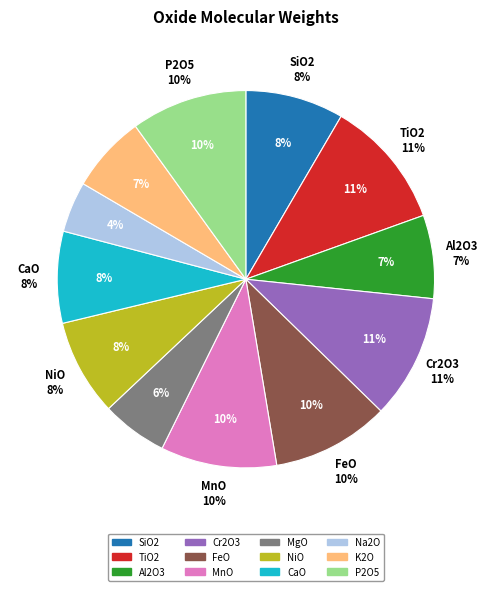

What is the change in value from Al2O3 to Na2O?

-20.0